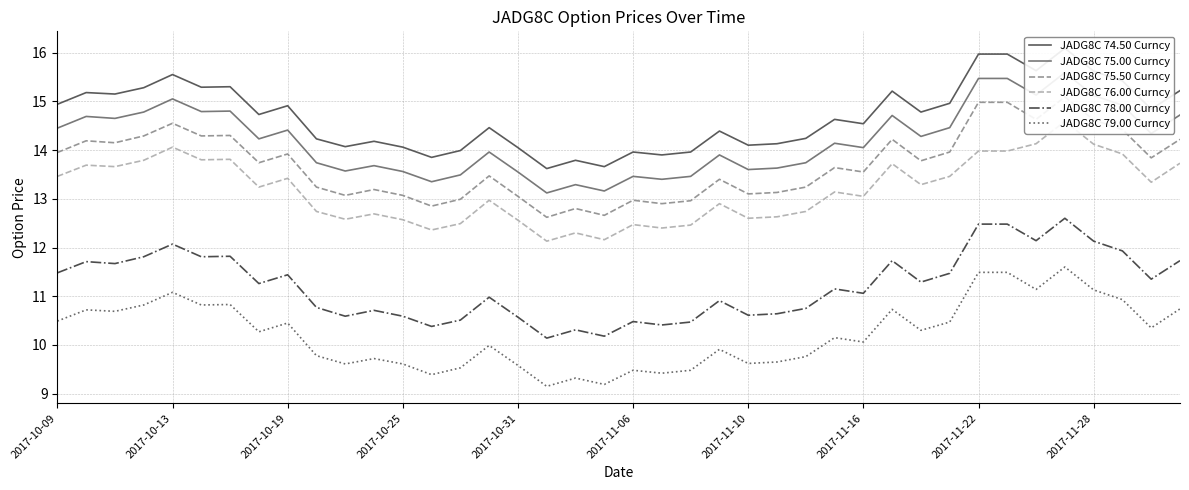

True or false: JADG8C 79.00 Curncy and JADG8C 78.00 Curncy cross at least once.

False